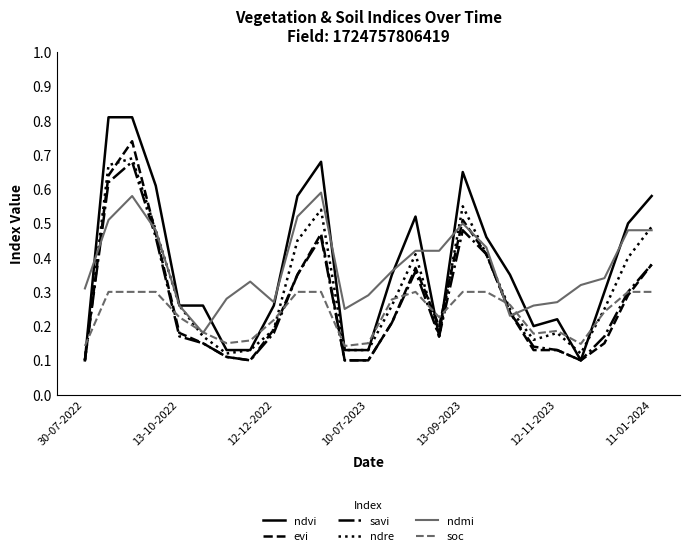

Which series has the largest range (max minus min)?

ndvi